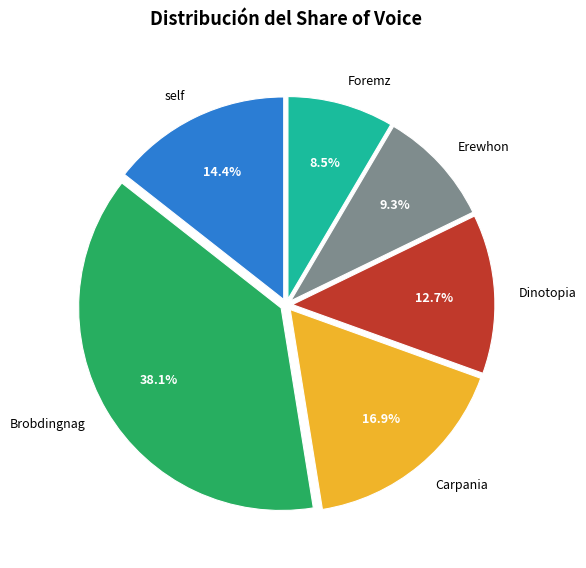

Is there any slice that represents more than half of the pie?

No